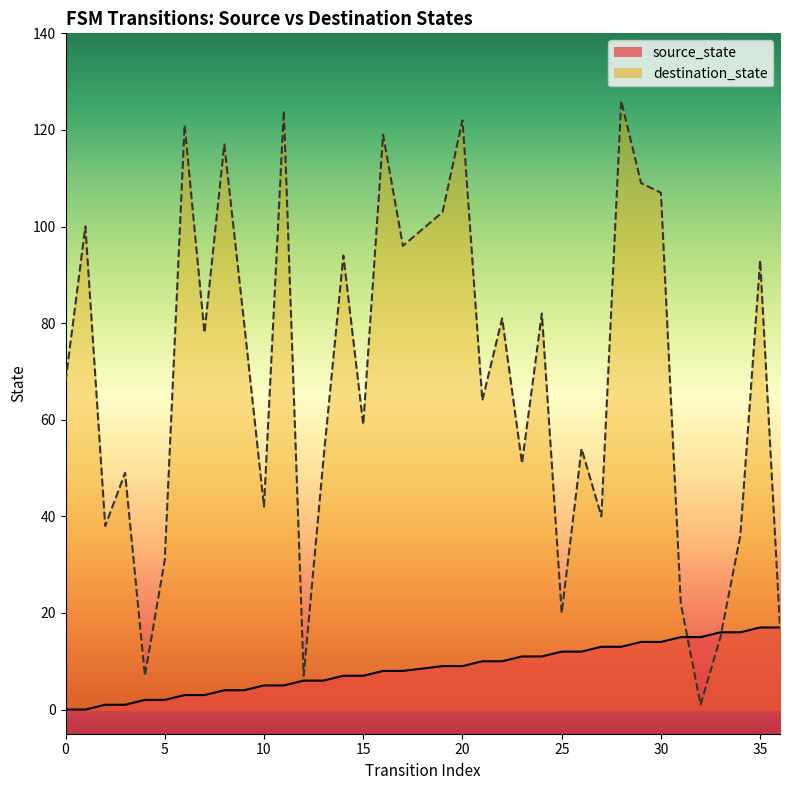

How many times do destination_state and source_state cross each other?

2